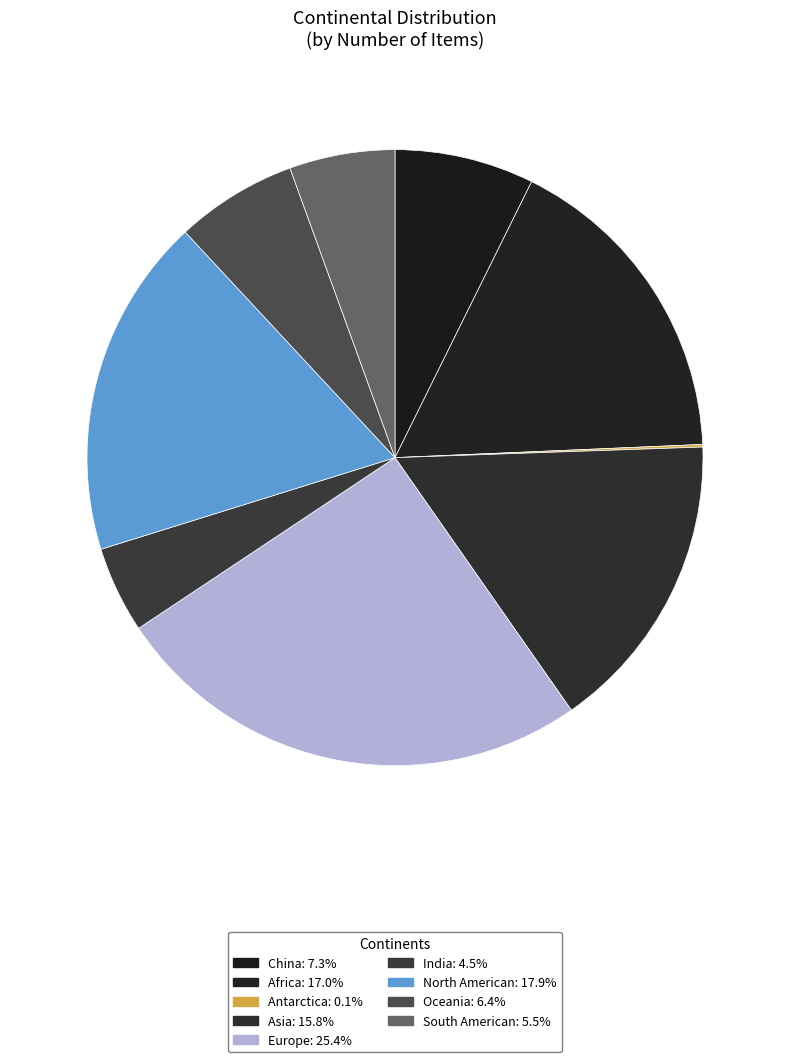

To the nearest percent, what portion does Europe represent?

25%